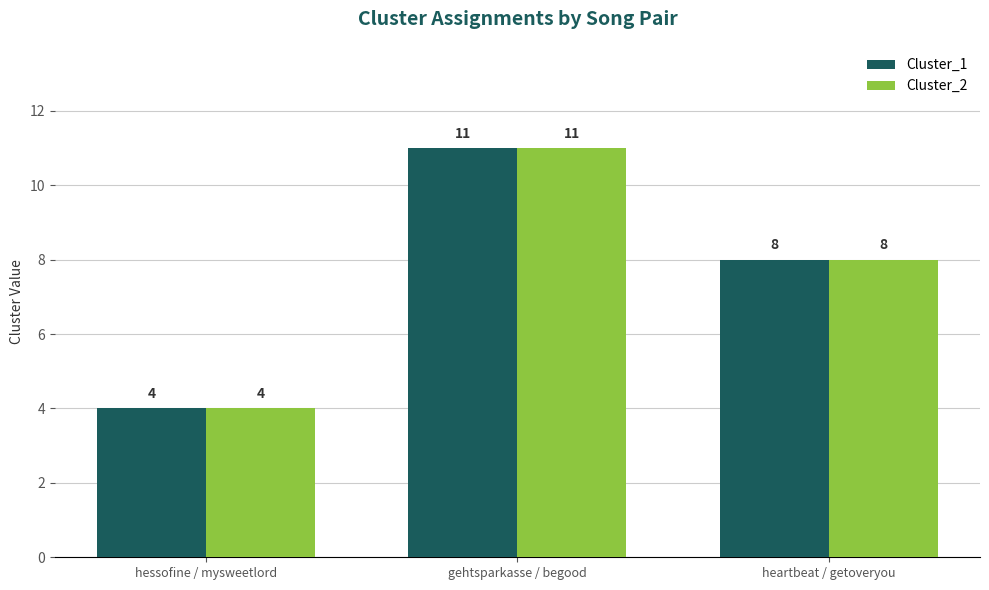

Is it true that Cluster_1 equals 4 at hessofine / mysweetlord?

True